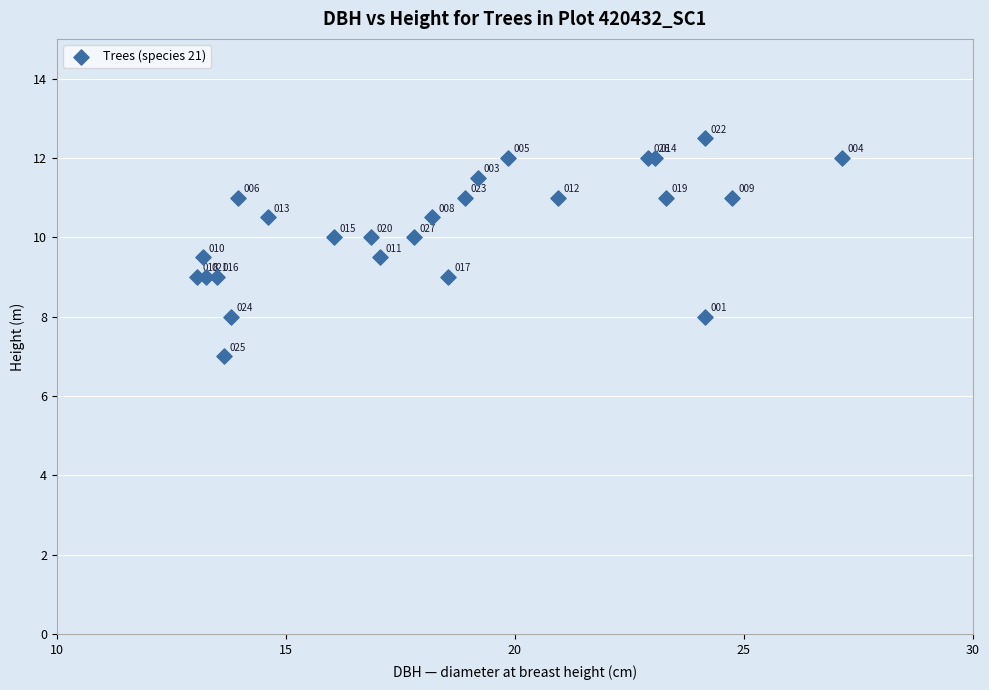

What Y value in the scatter plot is closest to 9?

9.0